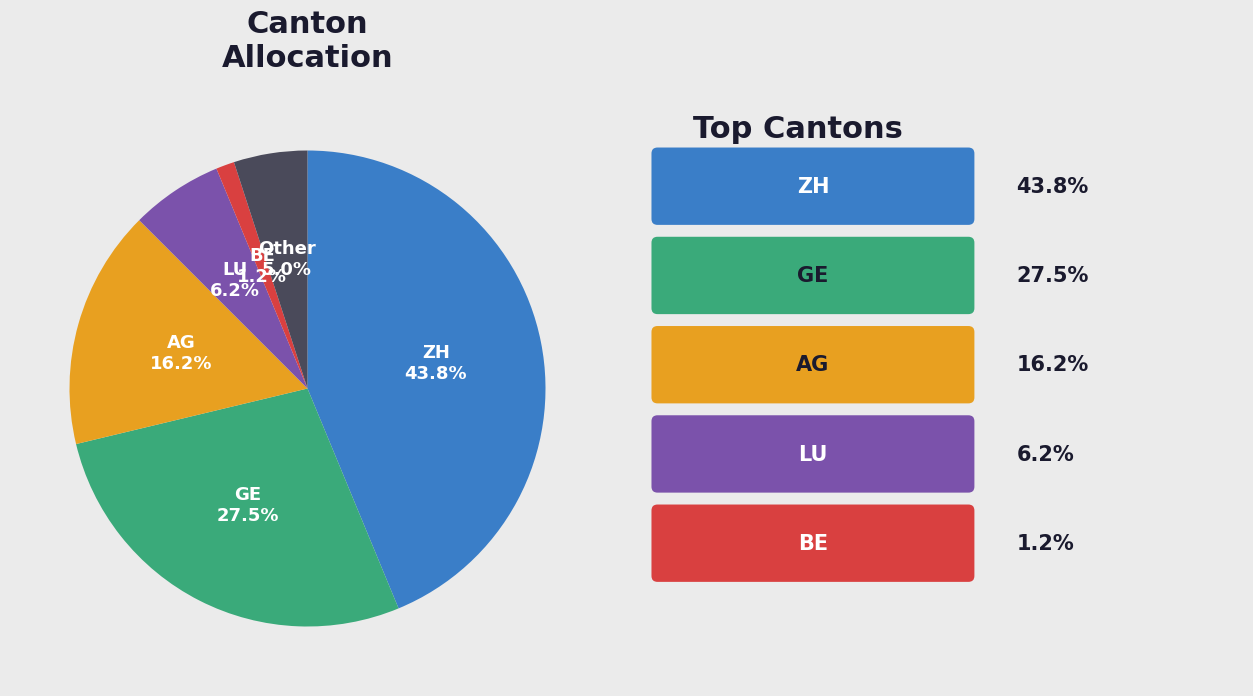

Which category has the smallest portion of the pie?

BE